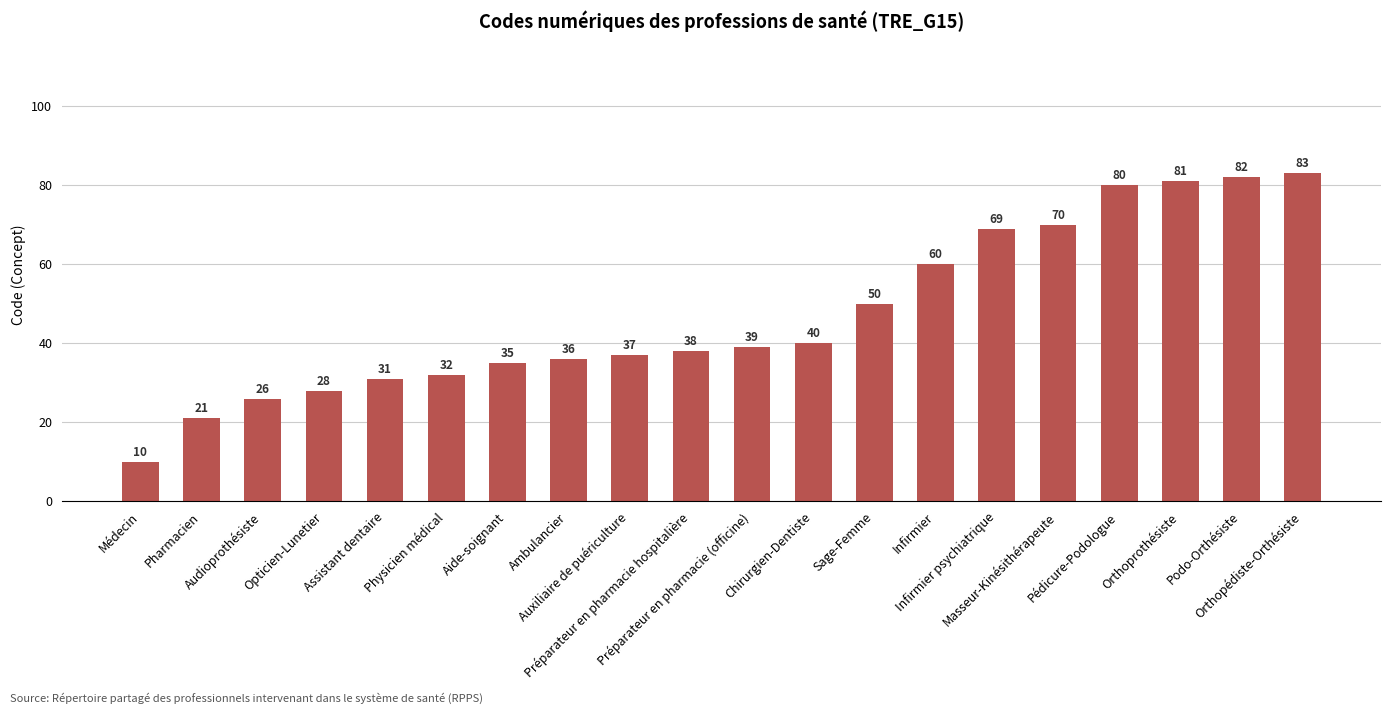

Reading left to right, transcribe all the data shown in this chart.

Médecin=10	Pharmacien=21	Audioprothésiste=26	Opticien-Lunetier=28	Assistant dentaire=31	Physicien médical=32	Aide-soignant=35	Ambulancier=36	Auxiliaire de puériculture=37	Préparateur en pharmacie hospitalière=38	Préparateur en pharmacie (officine)=39	Chirurgien-Dentiste=40	Sage-Femme=50	Infirmier=60	Infirmier psychiatrique=69	Masseur-Kinésithérapeute=70	Pédicure-Podologue=80	Orthoprothésiste=81	Podo-Orthésiste=82	Orthopédiste-Orthésiste=83